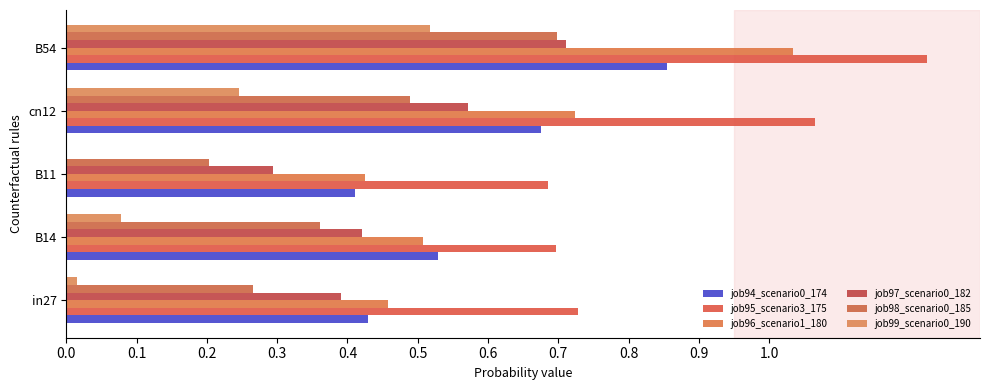

Where is job97_scenario0_182 nearest to the value 0?

B11